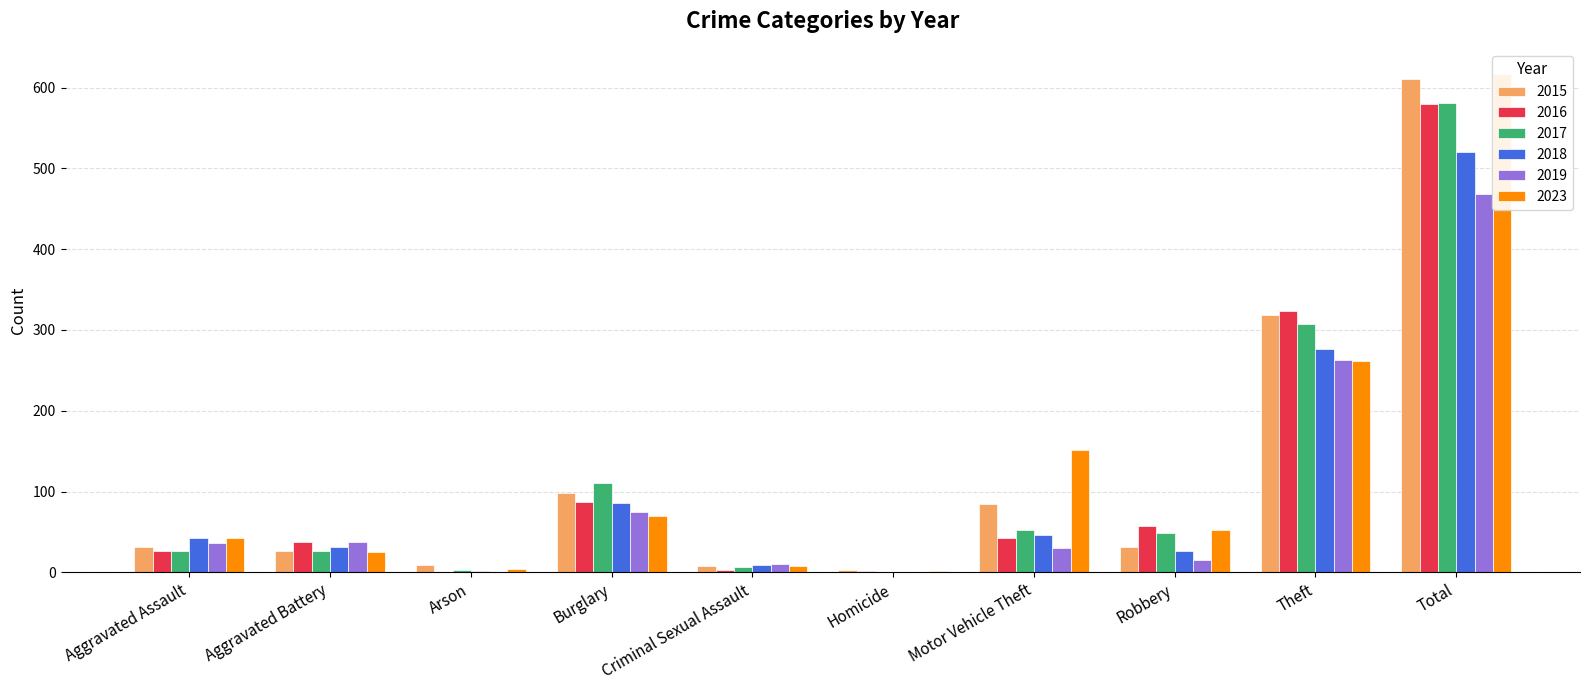

Between Total and Robbery, which is larger?

Total